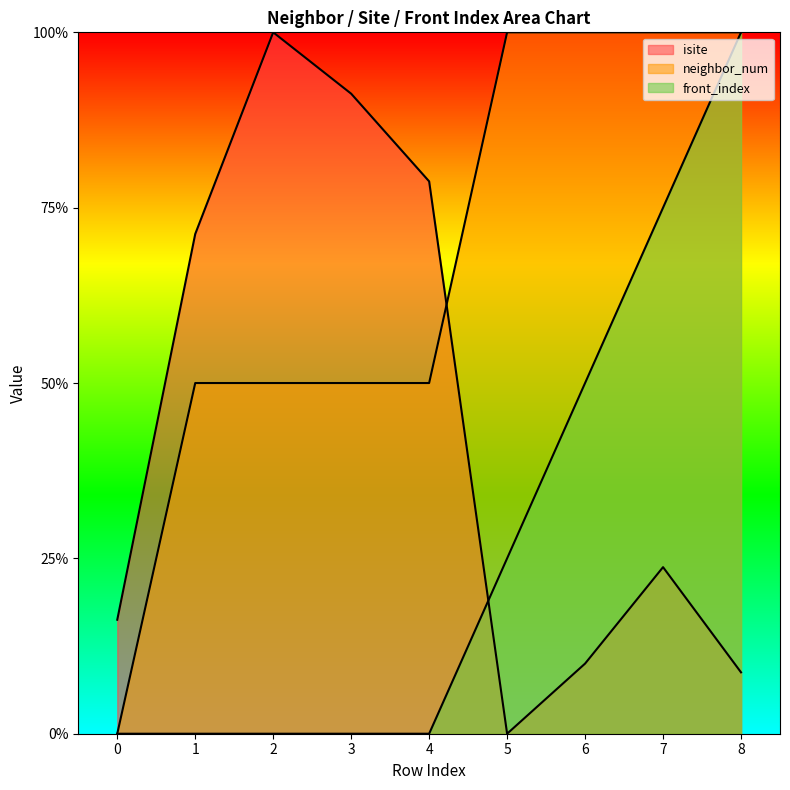

Rank the series by their maximum value, from highest to lowest.

isite, neighbor_num, front_index